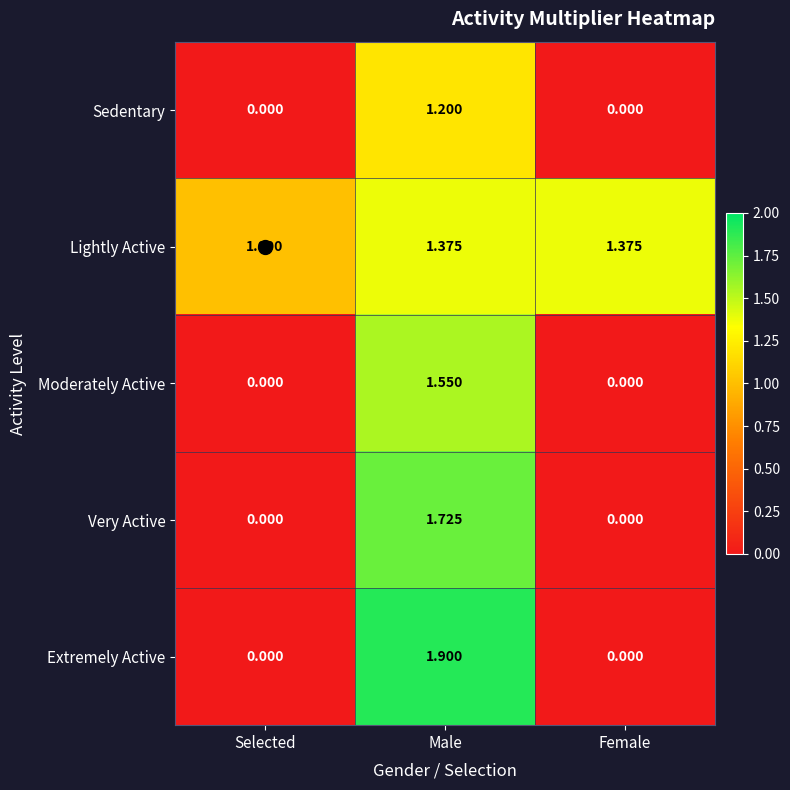

Rank the series at Male from highest to lowest value.

Extremely Active, Very Active, Moderately Active, Lightly Active, Sedentary